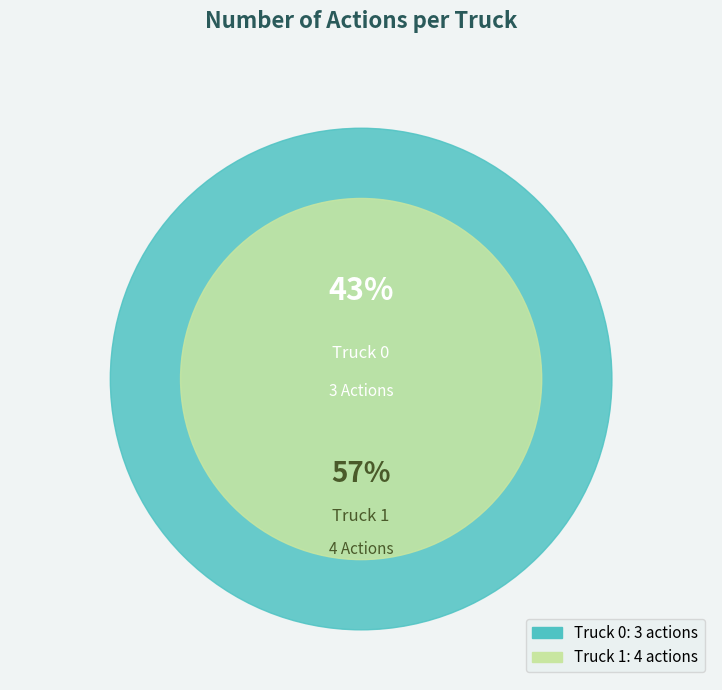

How many segments does this pie chart have?

2